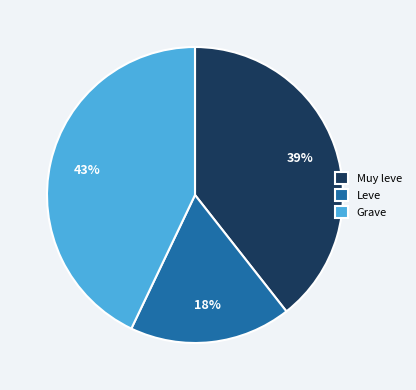

Rank the categories by value from highest to lowest.

Grave, Muy leve, Leve